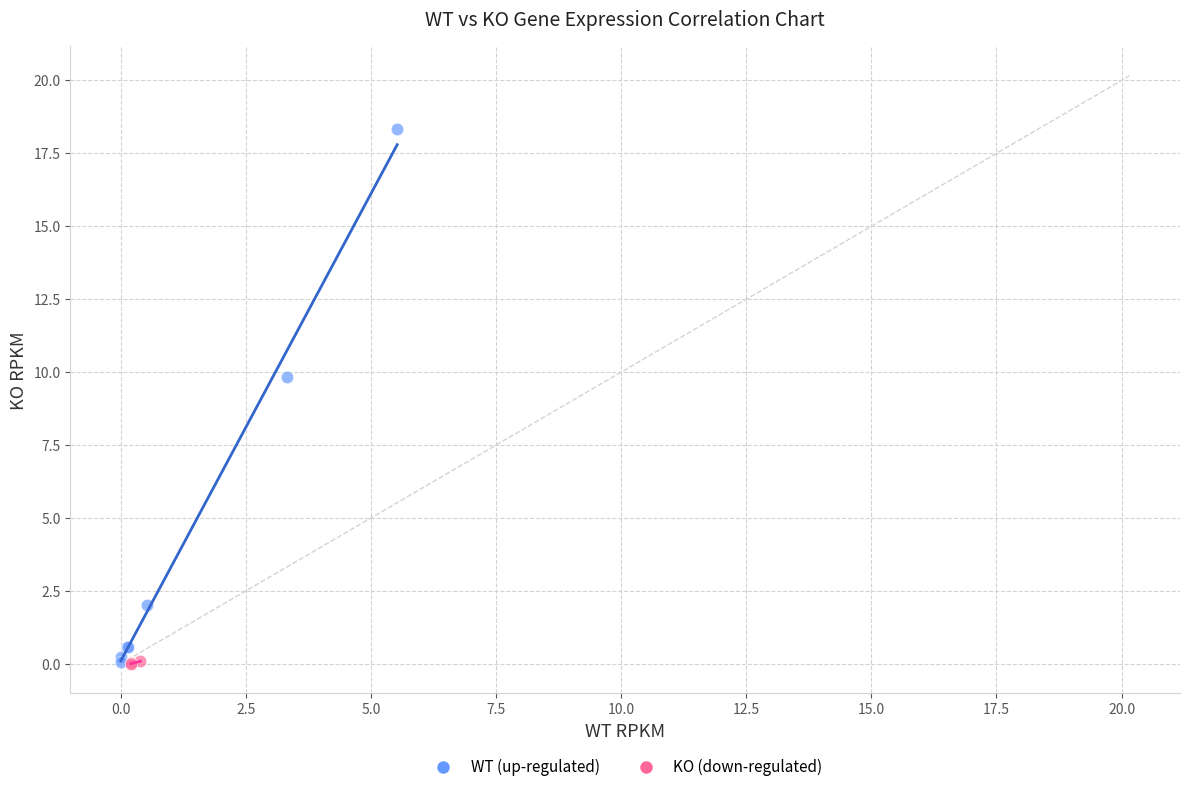

Which series has the largest Y range (max minus min)?

WT (up-regulated)